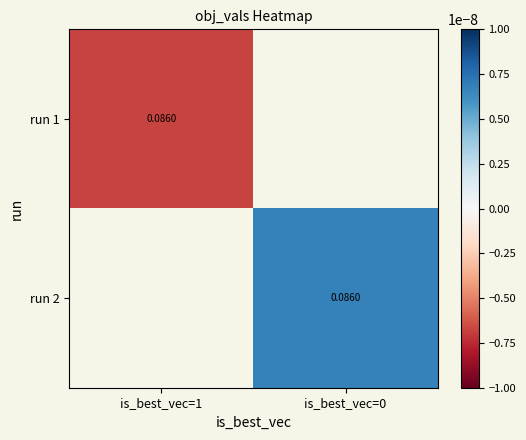

Rank the categories by run 2 value from highest to lowest.

is_best_vec=1, is_best_vec=0